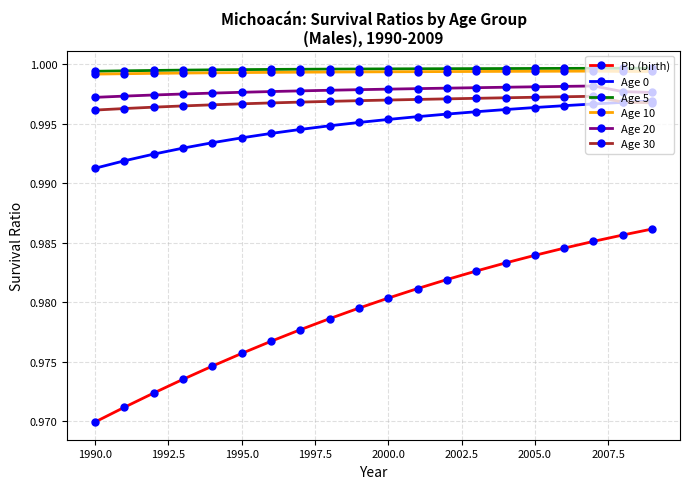

True or false: Pb (birth) and Age 5 intersect in this chart.

False